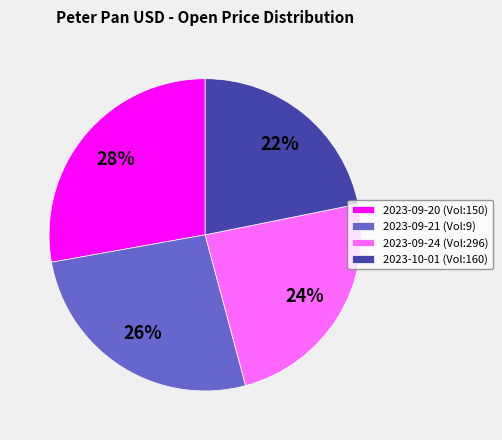

The 2023-10-01 (Vol:160) slice represents 34% of the pie. True or false?

False